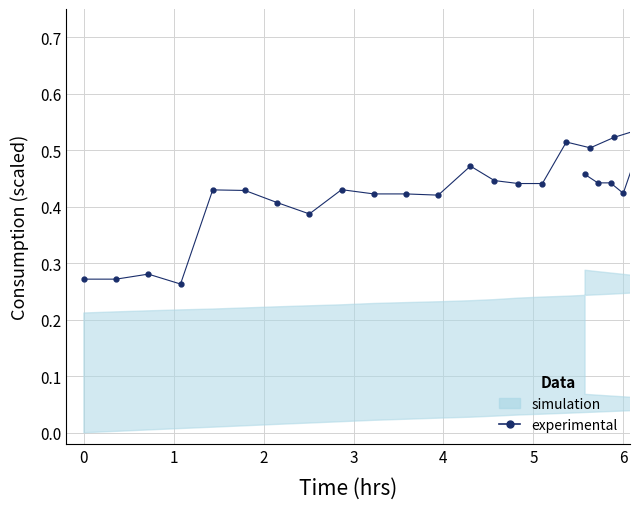

True or false: the data shows 0.3 at 28.

False